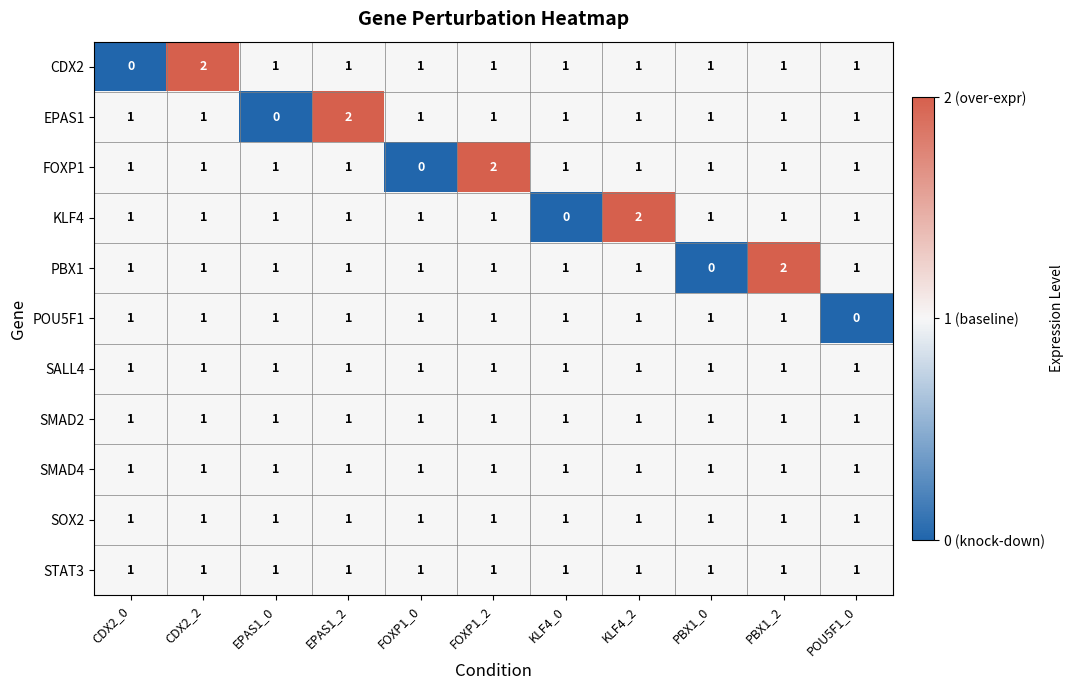

What is the sum of all CDX2 values?

11